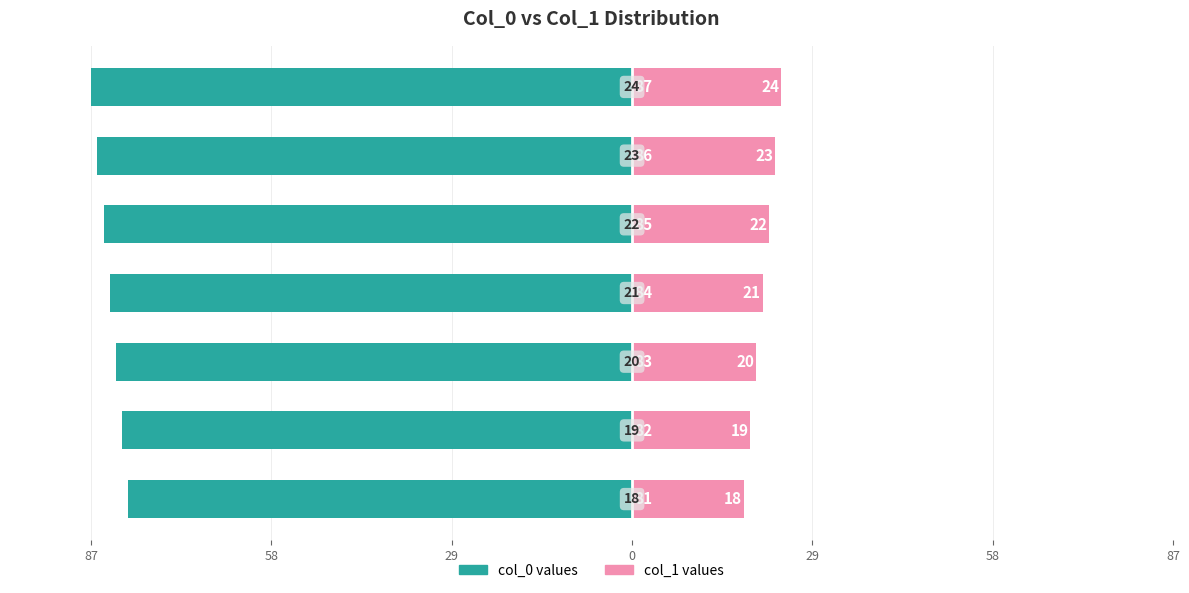

At how many categories does at least one series exceed -37?

7